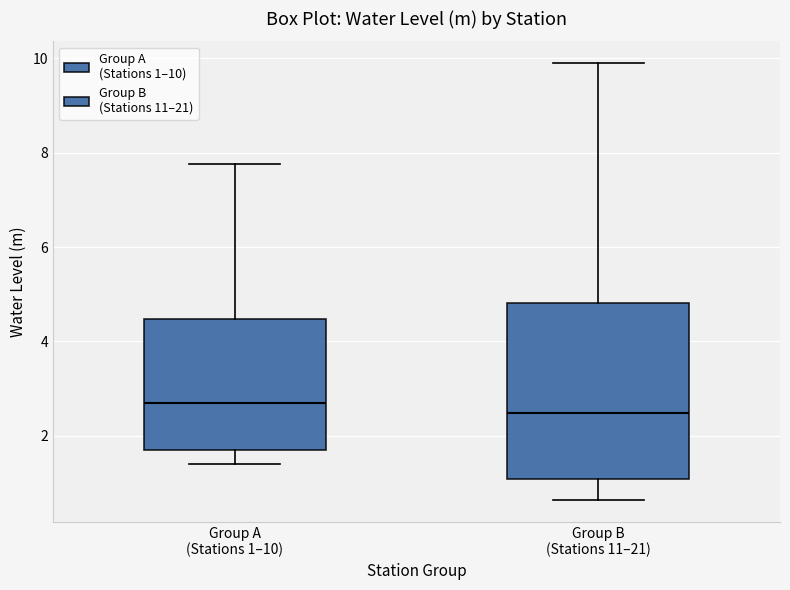

Which box's median line is the lowest?

Group B (Stations 11–21)